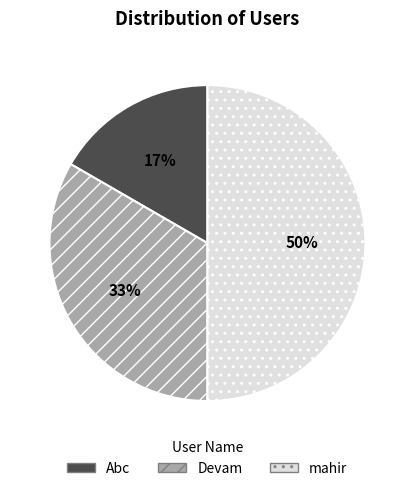

To the nearest percent, what is the difference between the mahir and Abc slice percentages?

33%